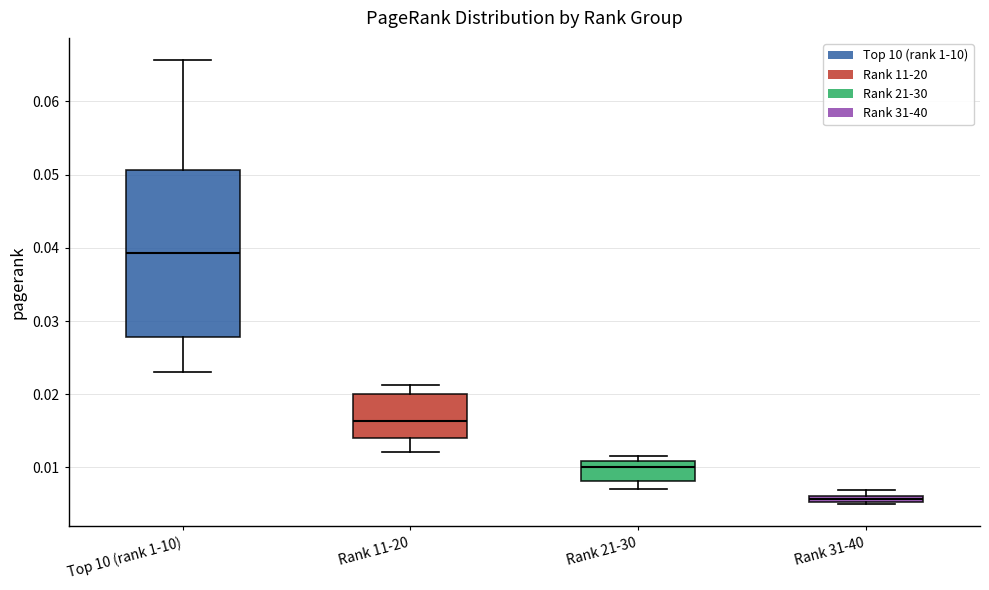

Where is the lower edge of the box for Rank 31-40 on the y-axis? The values are not printed on the chart, so give them approximately, as read against the axis.

0.005